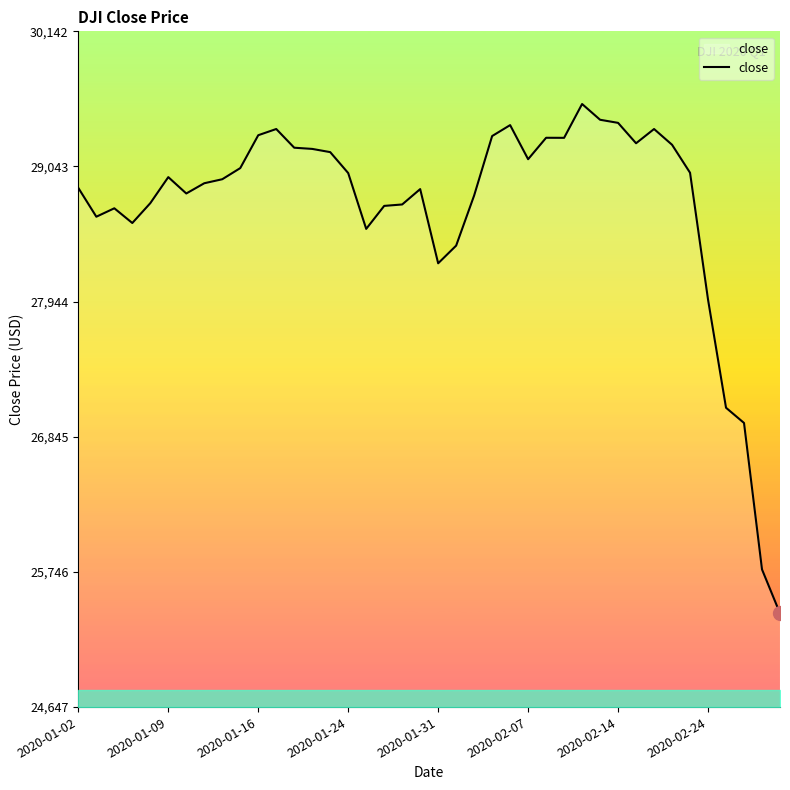

What is the smallest value displayed?

25409.4